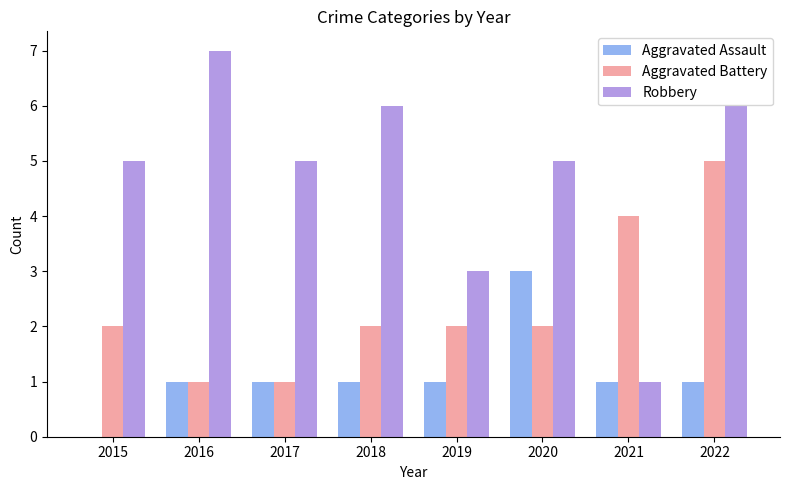

Read the Robbery value at 2022.

6